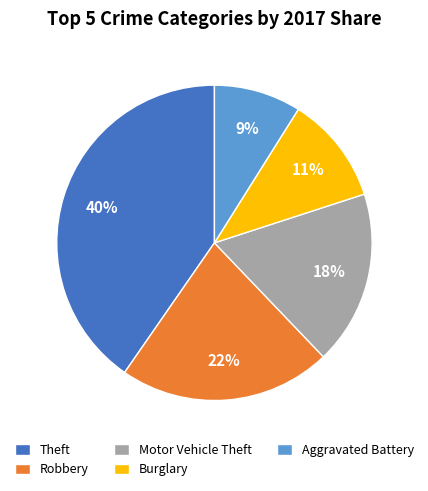

True or false: Robbery accounts for 22% of the total.

True